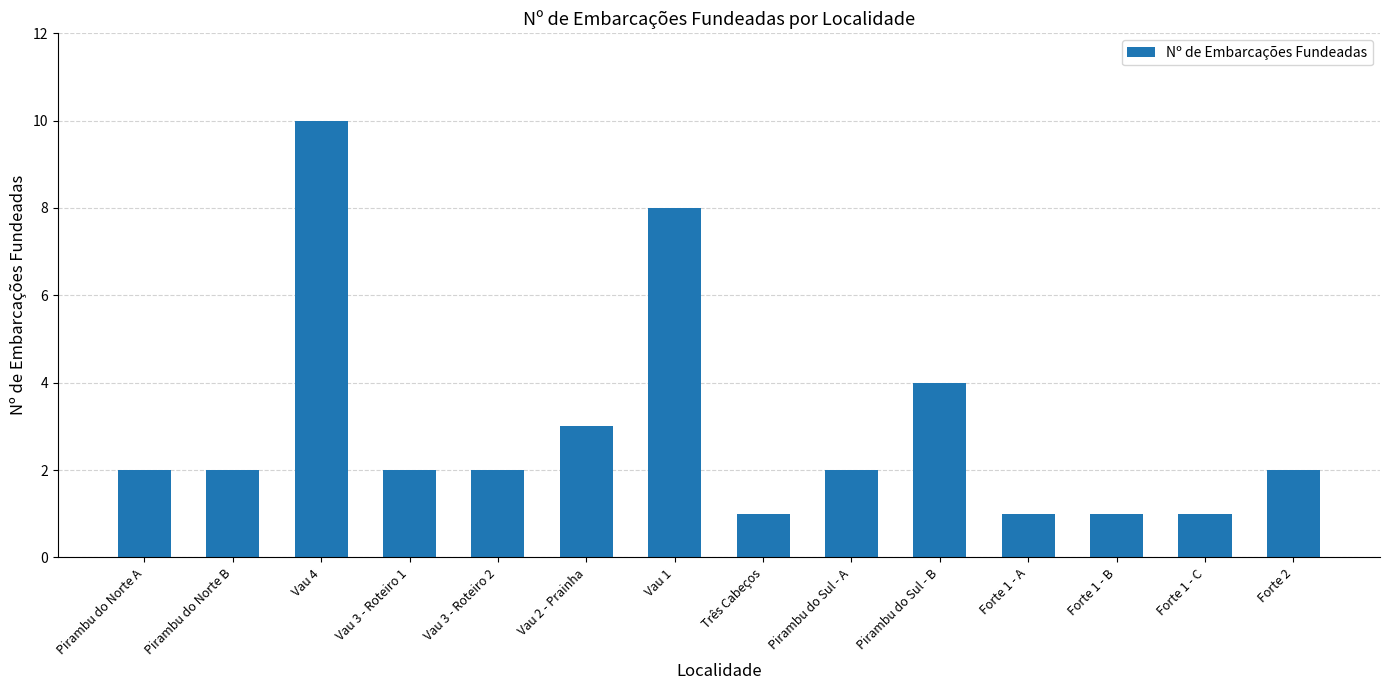

True or false: the data shows 0 at Forte 1 - C.

False